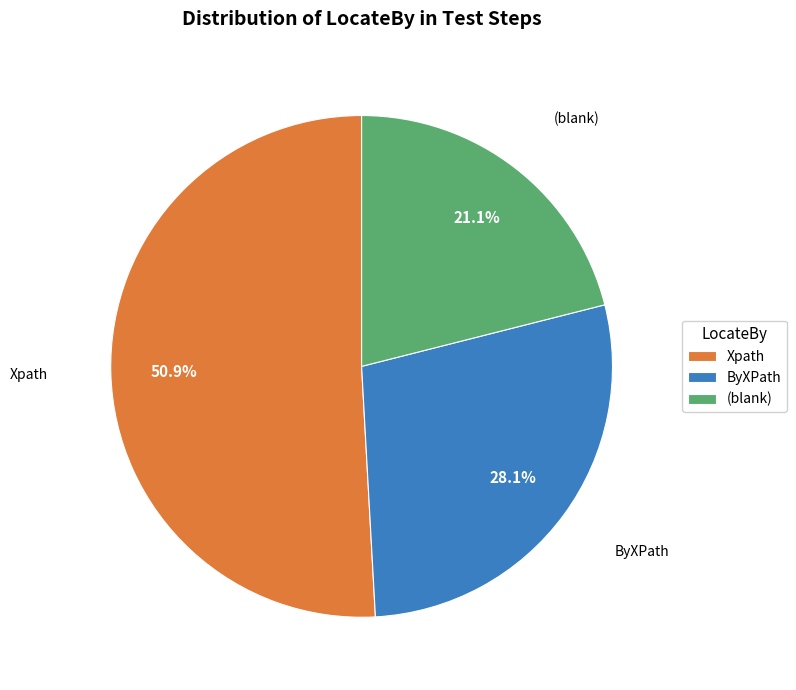

What is the ratio of the value at Xpath to the value at ByXPath?

1.8